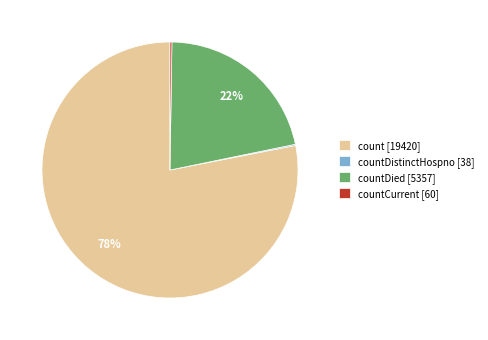

To the nearest percent, what is the average slice percentage?

25%